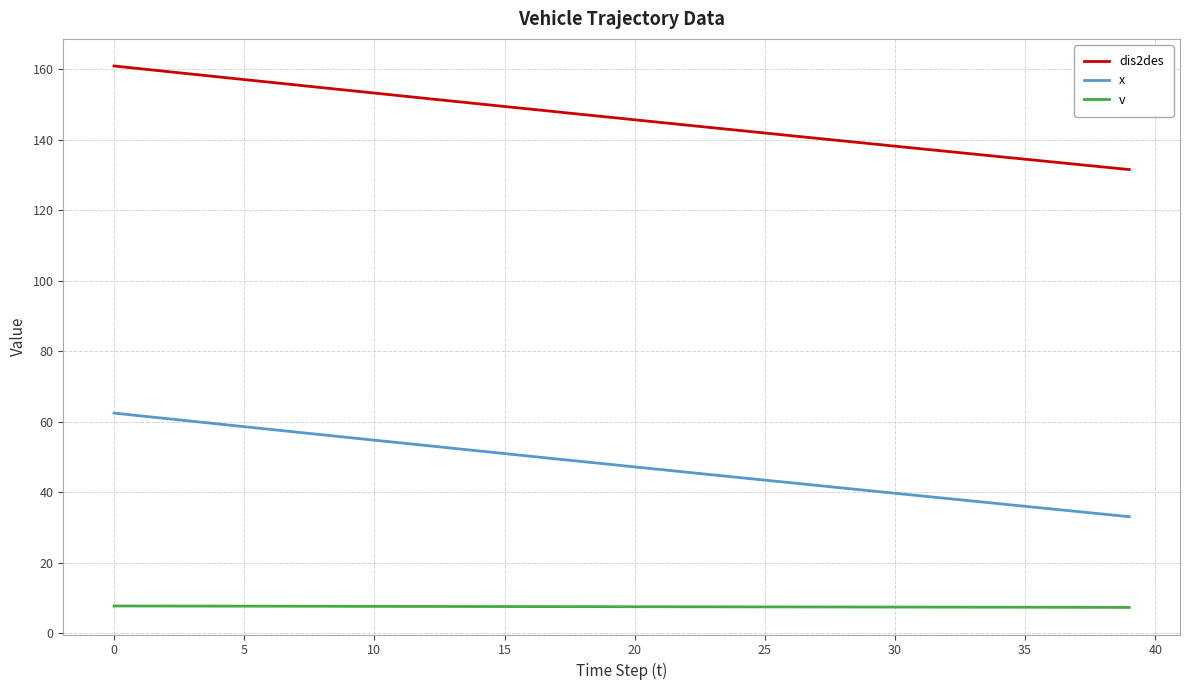

What is the difference between the maximum and minimum values in the dis2des series?

29.4